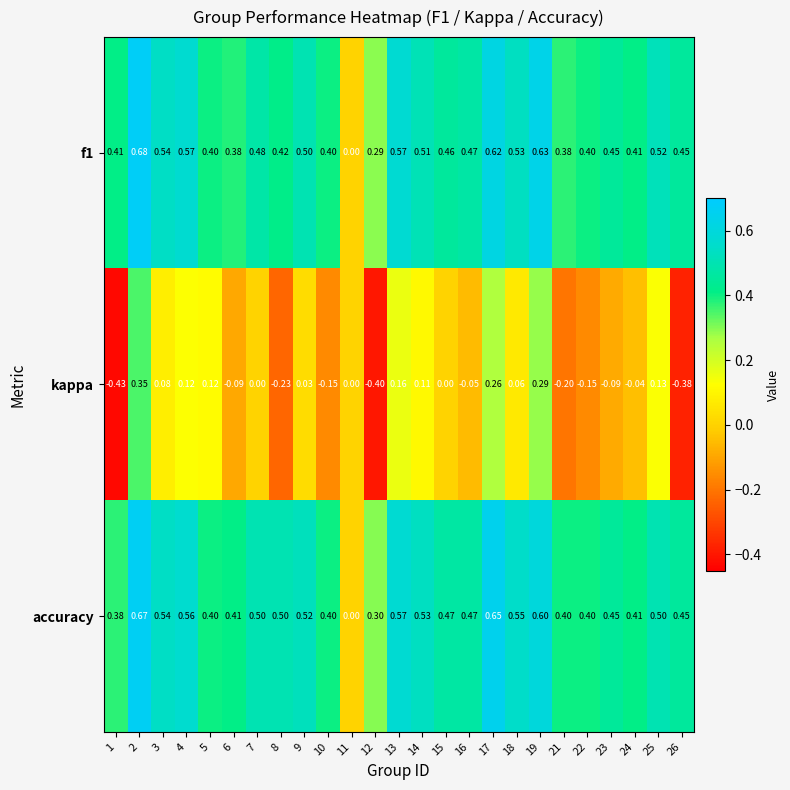

How many values in the accuracy series exceed 0?

24